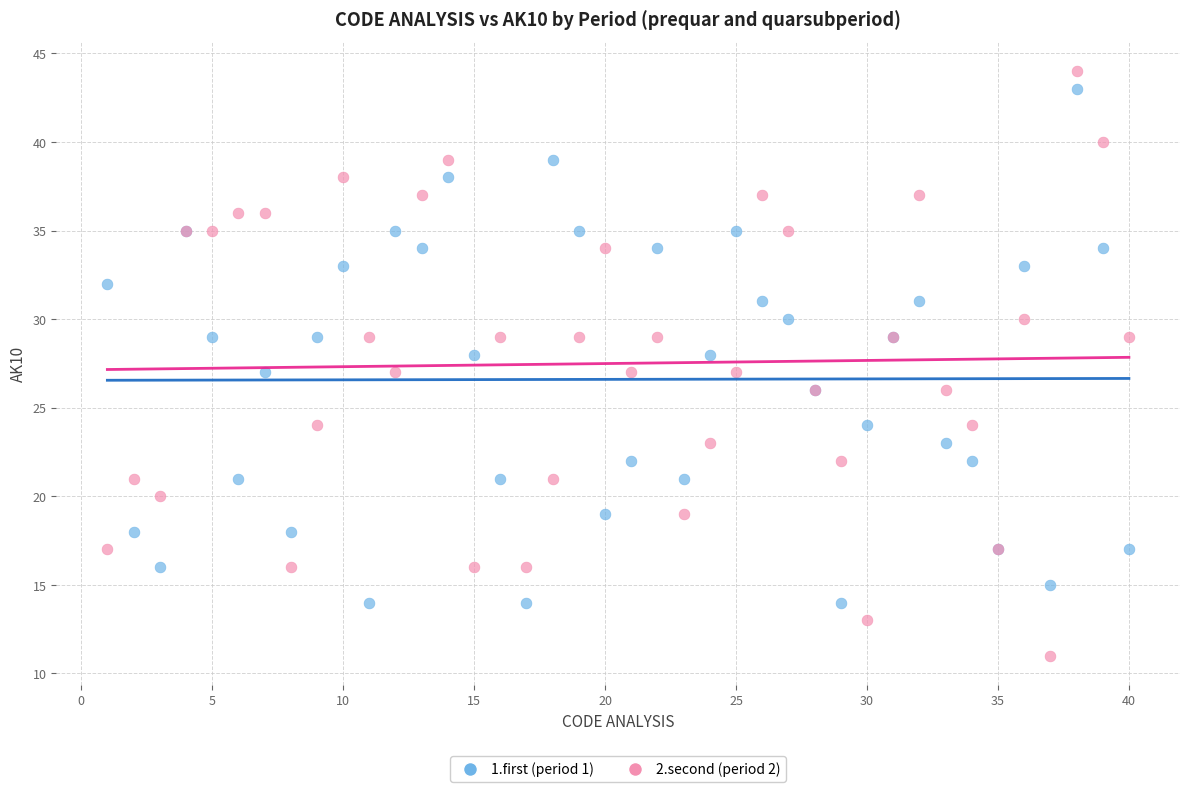

Which series has the widest spread of Y values?

2.second (period 2)